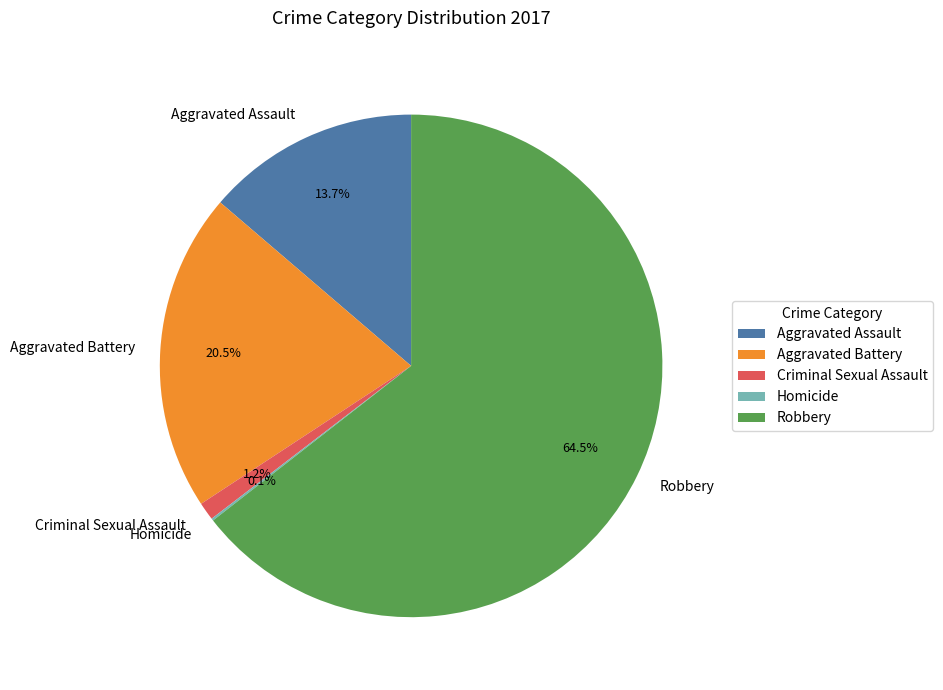

What is the ratio of the value at Aggravated Battery to the value at Robbery?

0.3